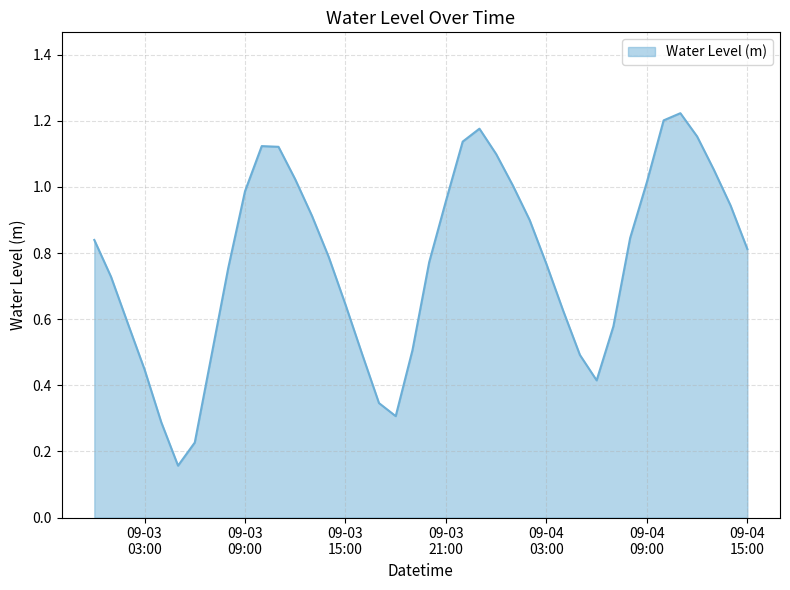

How many lines are shown in the chart?

1